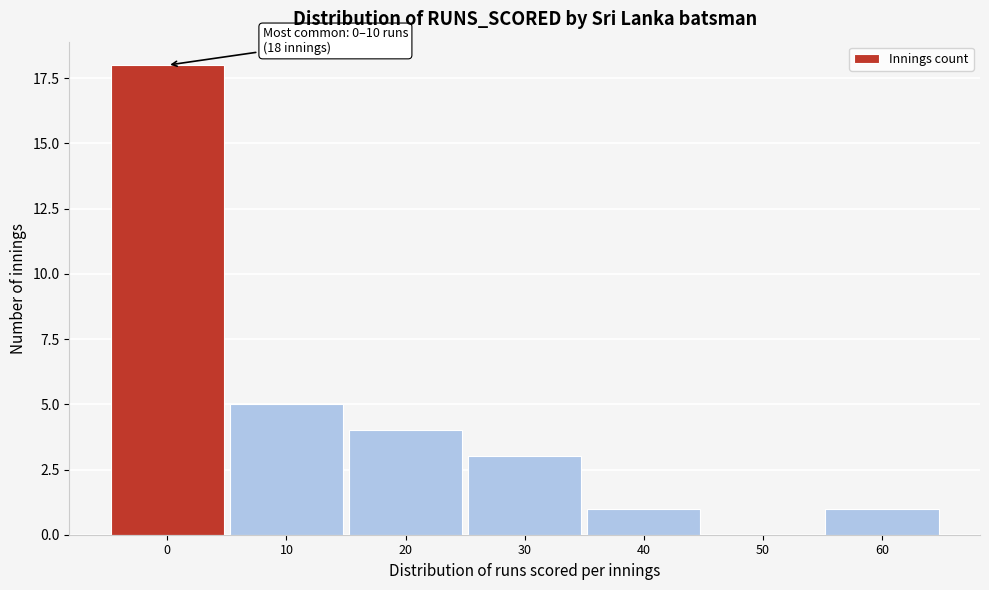

Reading left to right, list all the values displayed in this chart.

0=18	10=5	20=4	30=3	40=1	50=0	60=1